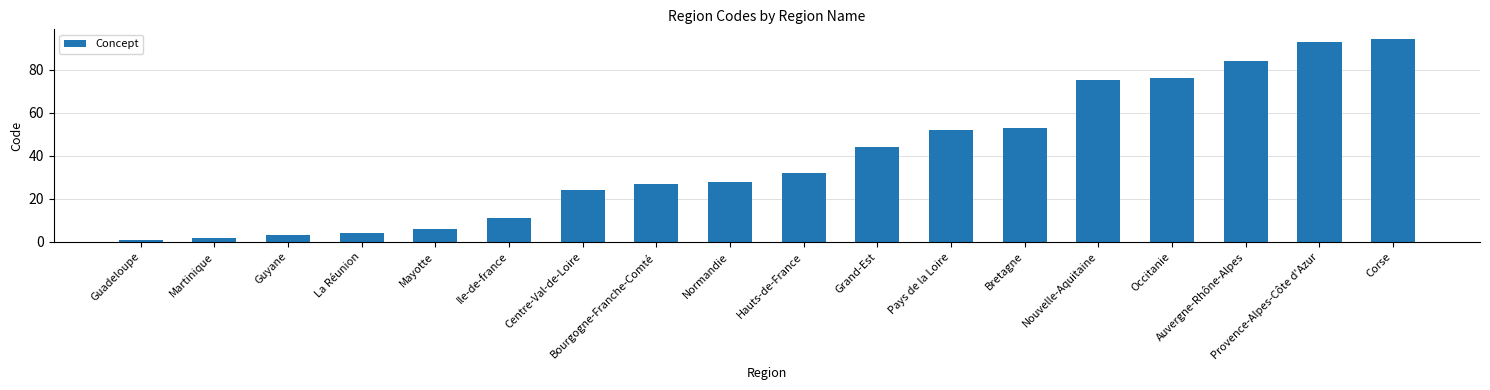

Reading left to right, extract all data points from this chart.

Guadeloupe=1	Martinique=2	Guyane=3	La Réunion=4	Mayotte=6	Ile-de-france=11	Centre-Val-de-Loire=24	Bourgogne-Franche-Comté=27	Normandie=28	Hauts-de-France=32	Grand-Est=44	Pays de la Loire=52	Bretagne=53	Nouvelle-Aquitaine=75	Occitanie=76	Auvergne-Rhône-Alpes=84	Provence-Alpes-Côte d'Azur=93	Corse=94